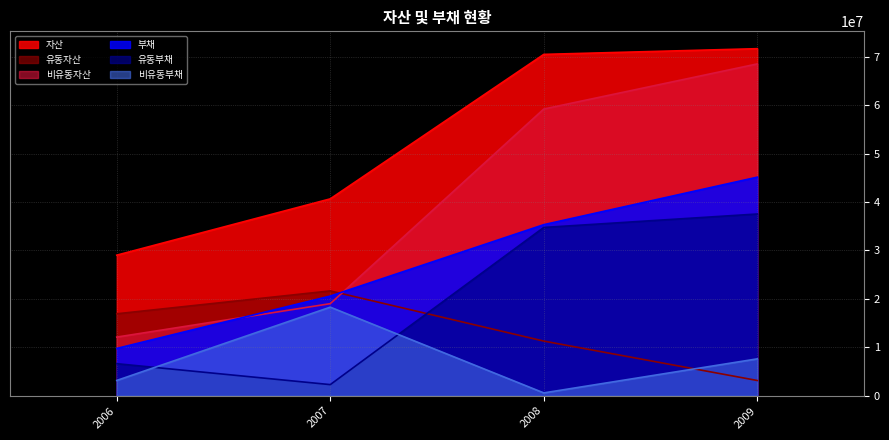

Count the number of categories in the chart.

4